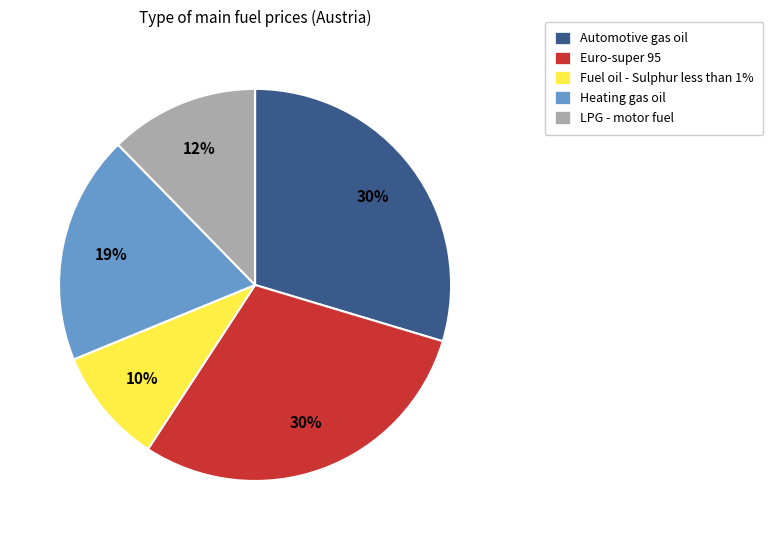

Do Heating gas oil and Euro-super 95 together represent more than half of the pie?

No